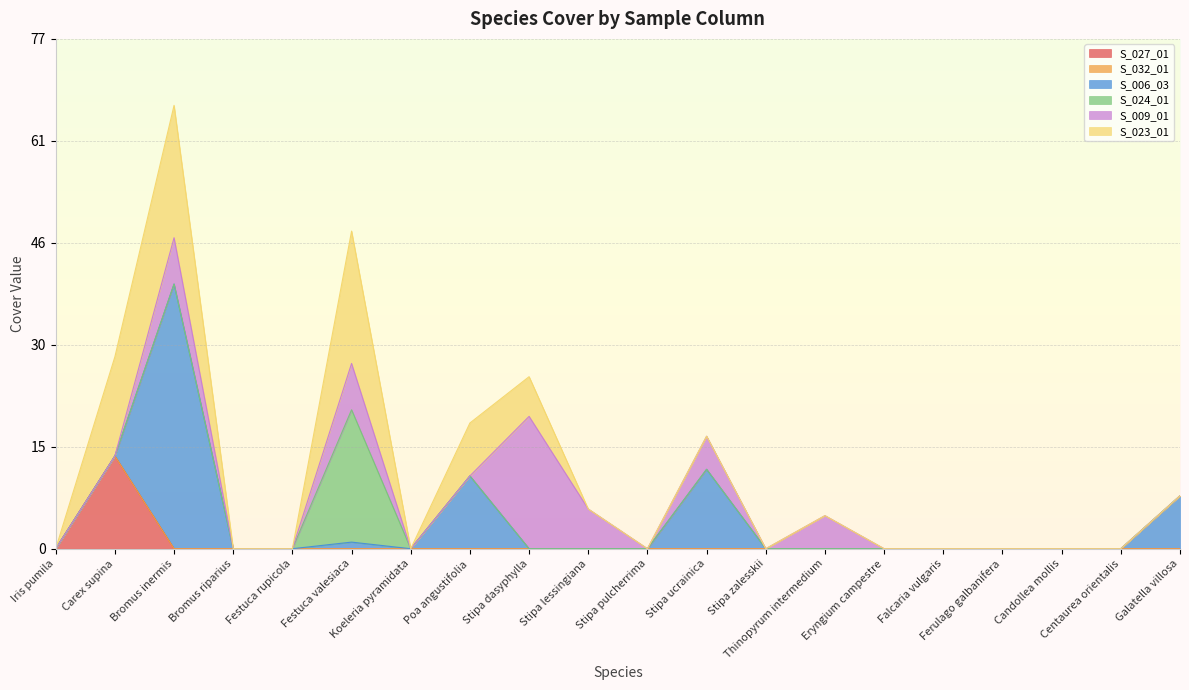

How many series are shown in this chart?

6